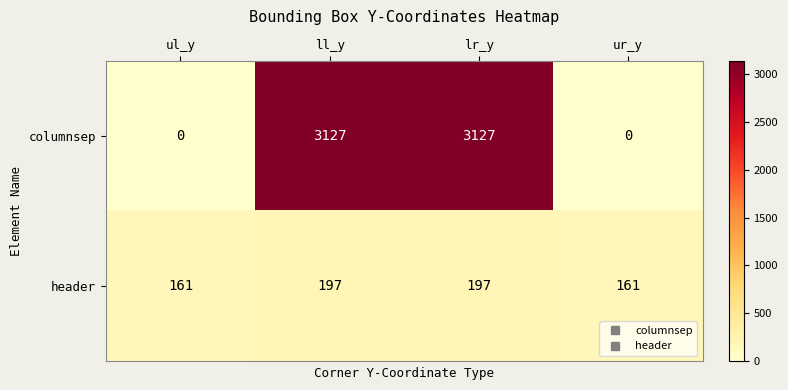

The columnsep series shows 3127 at ll_y. True or false?

True